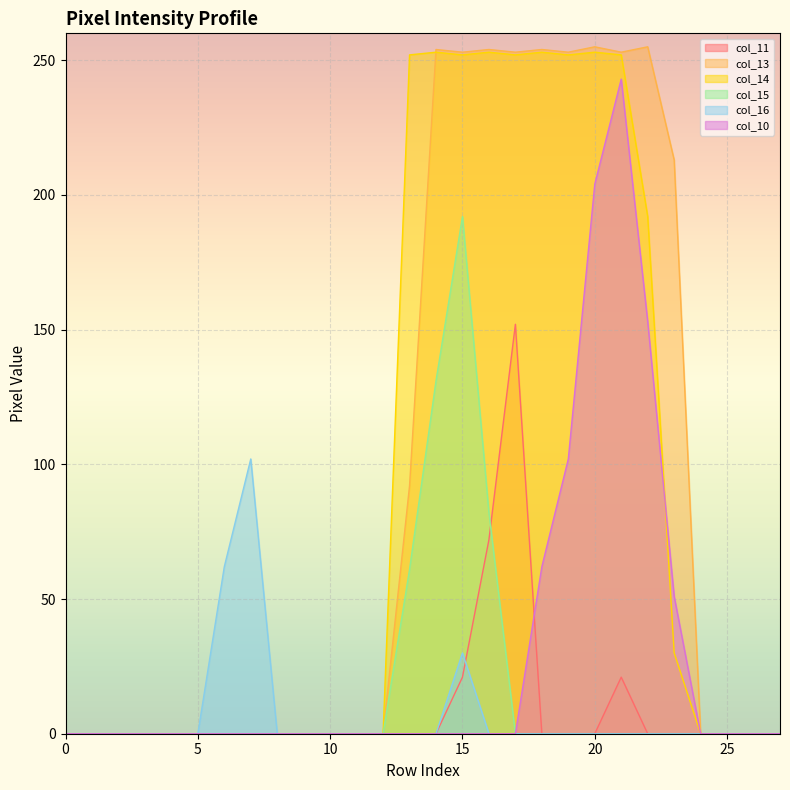

Which series has the widest spread of values?

col_13